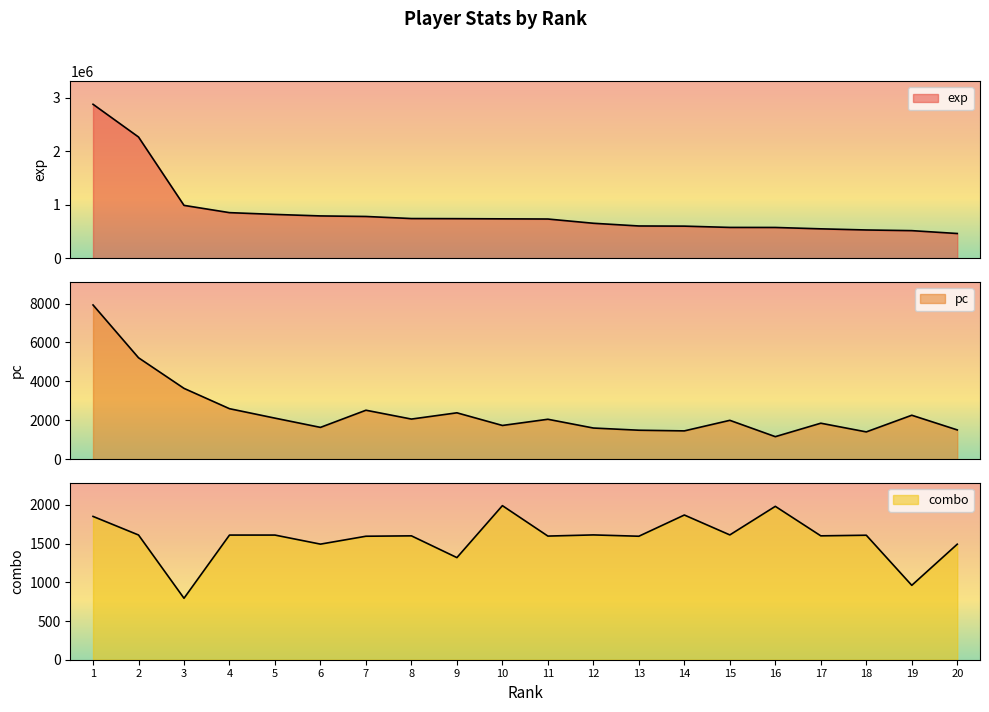

What is the value of the exp point at the 19th from the left?

517445